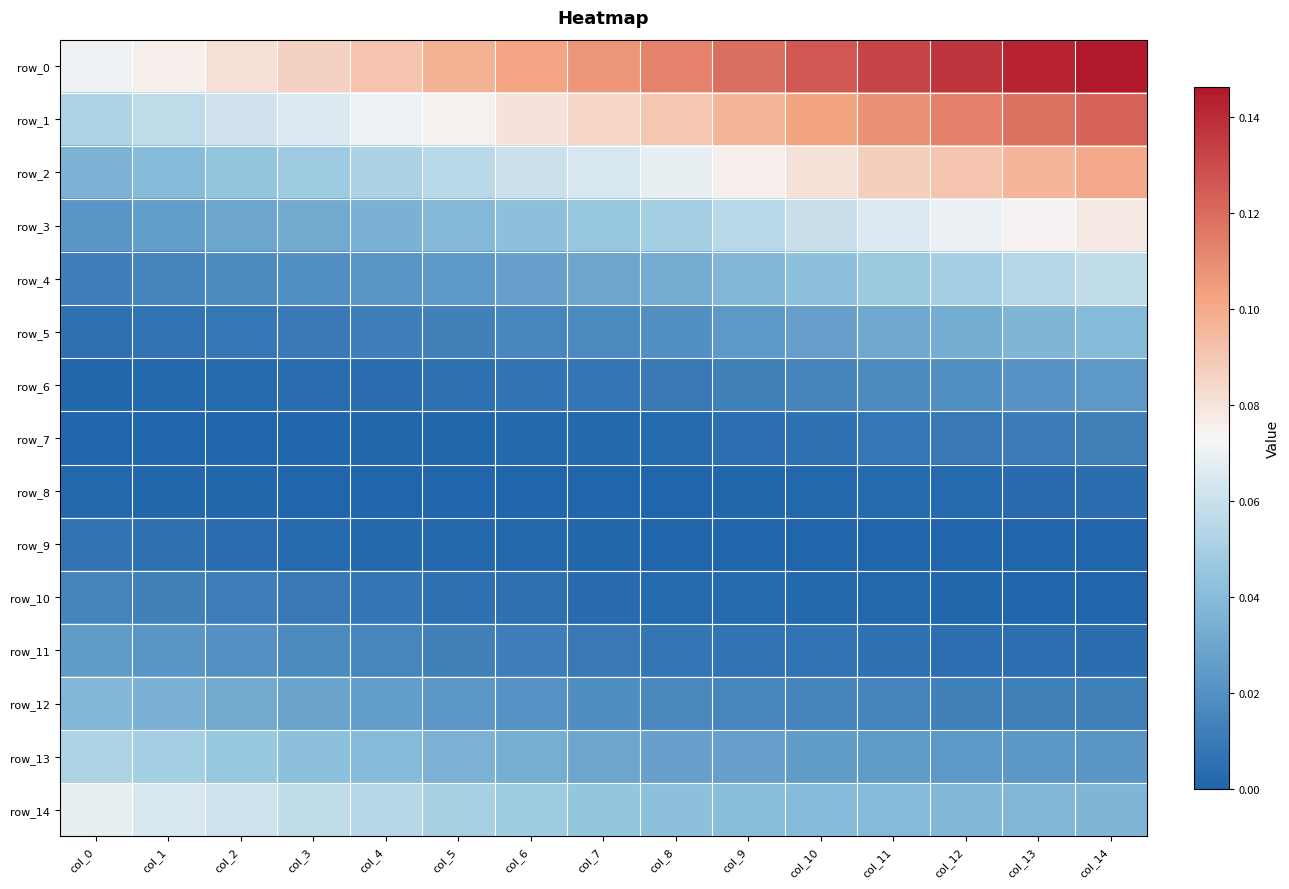

The value of row_9 at col_2 is 0.0. True or false?

True